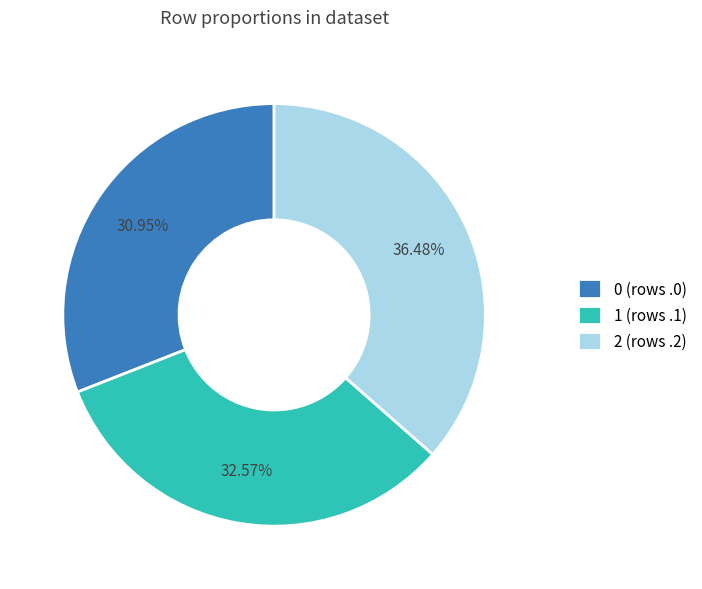

Rank the categories by value from lowest to highest.

0 (rows .0), 1 (rows .1), 2 (rows .2)